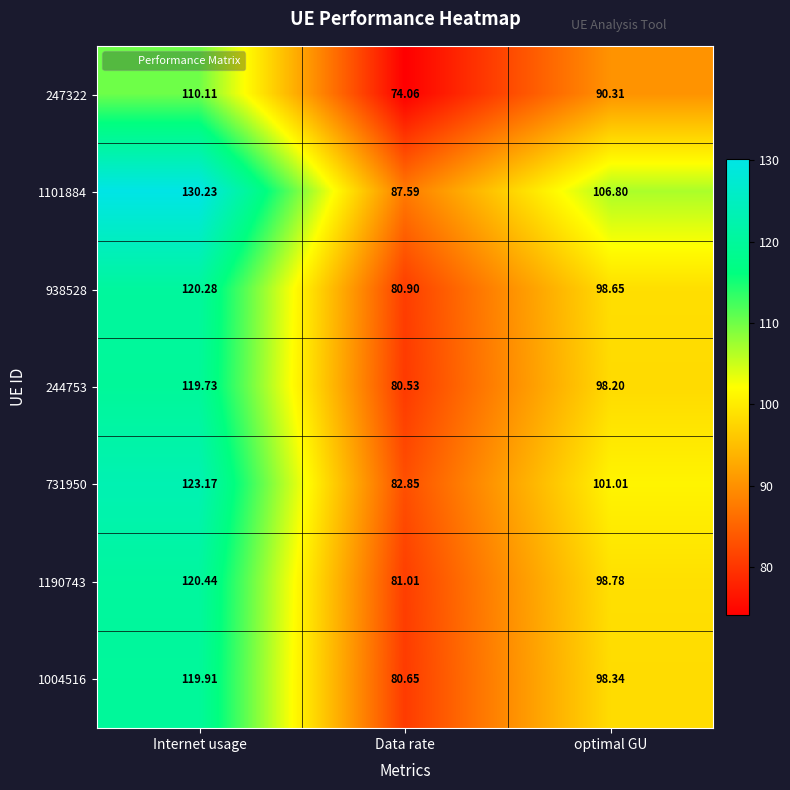

At optimal GU, list the series in order from largest to smallest.

1101884, 731950, 1190743, 938528, 1004516, 244753, 247322